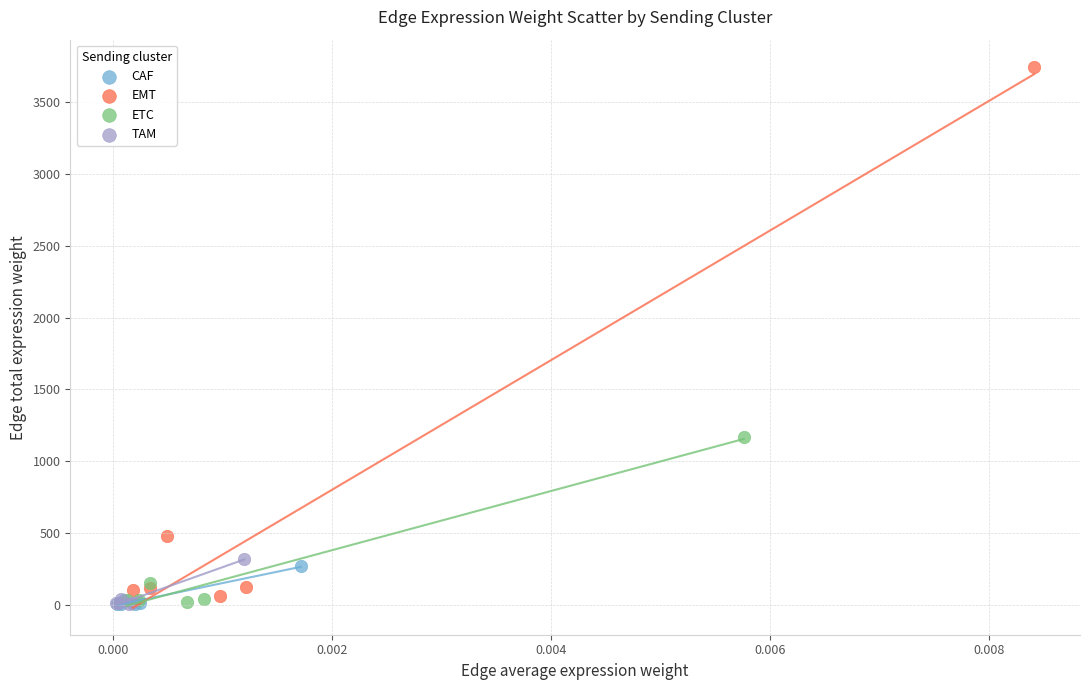

What are all the series names shown in the legend?

CAF, EMT, ETC, TAM